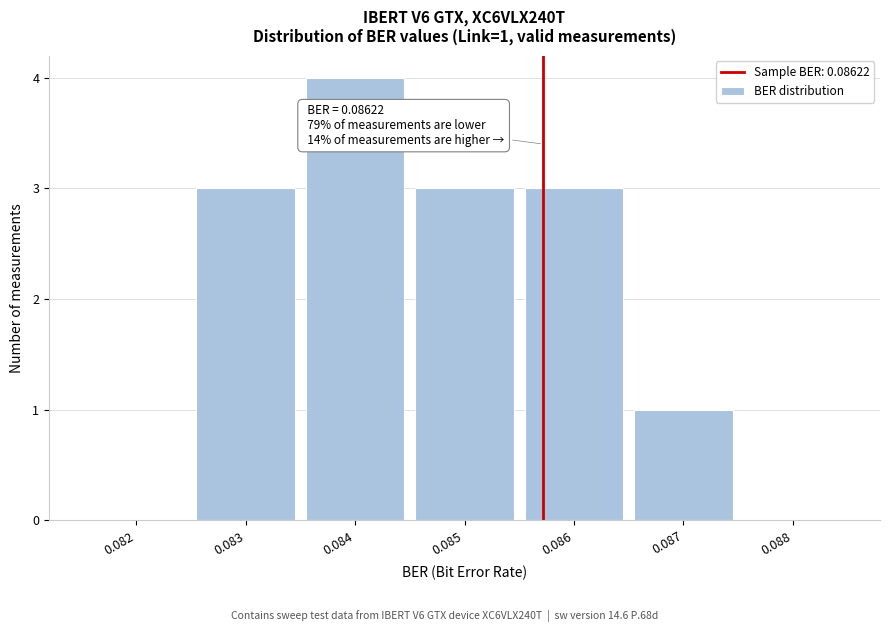

Reading left to right, what are all the values shown in this chart?

0.082=0	0.083=3	0.084=4	0.085=3	0.086=3	0.087=1	0.088=0